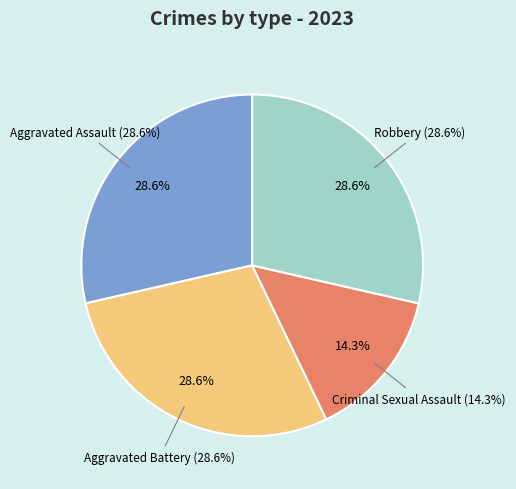

Combined, what portion of the pie is Aggravated Assault and Aggravated Battery?

57.1%